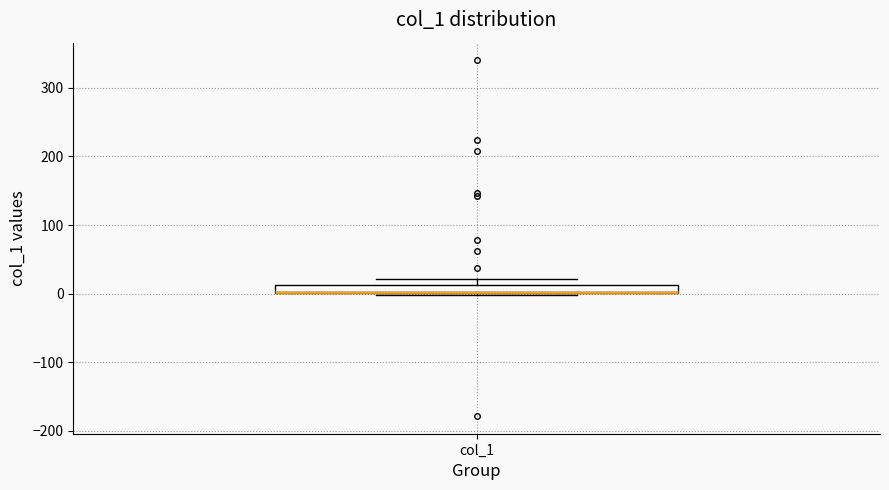

Where is the upper edge of the box for col_1 on the y-axis? The values are not printed on the chart, so give them approximately, as read against the axis.

10